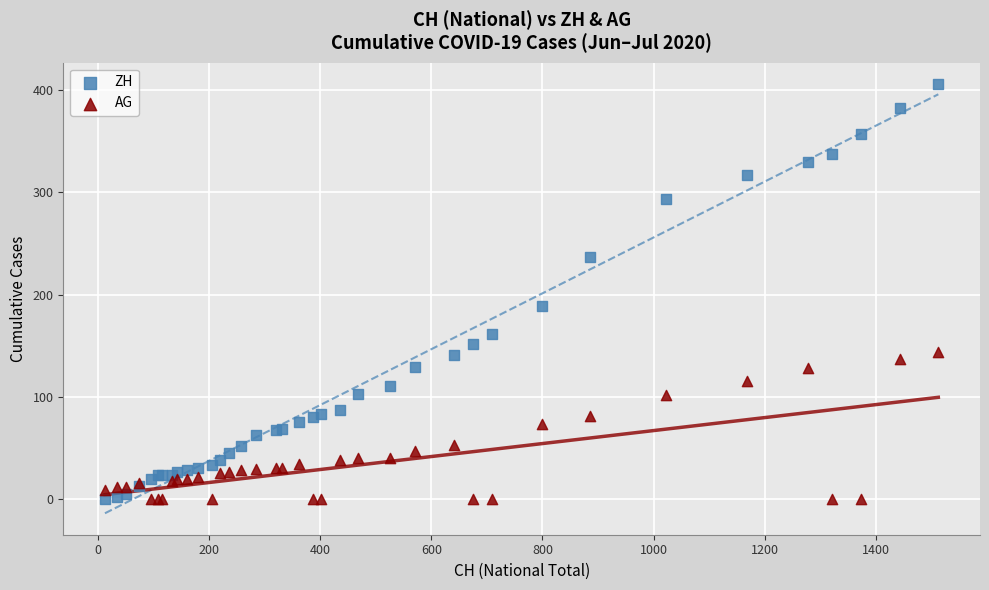

Across all series, what Y value is closest to 203?

189